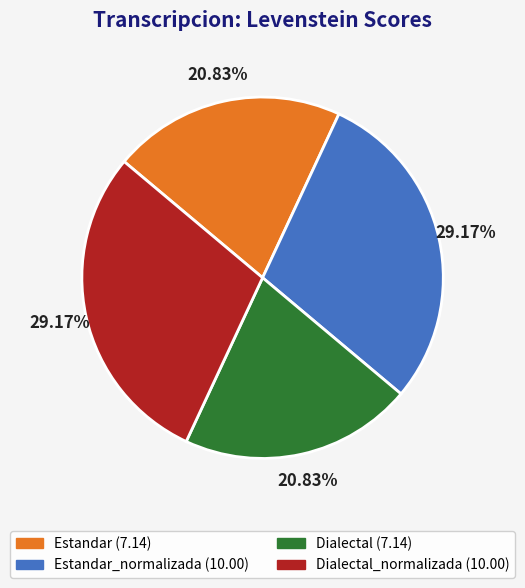

Is there a majority slice in this chart?

No